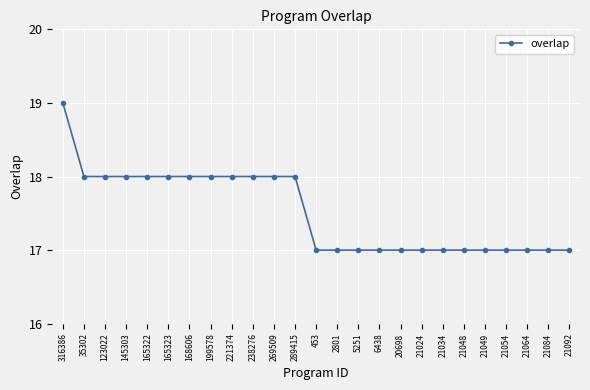

What is the average value?

18